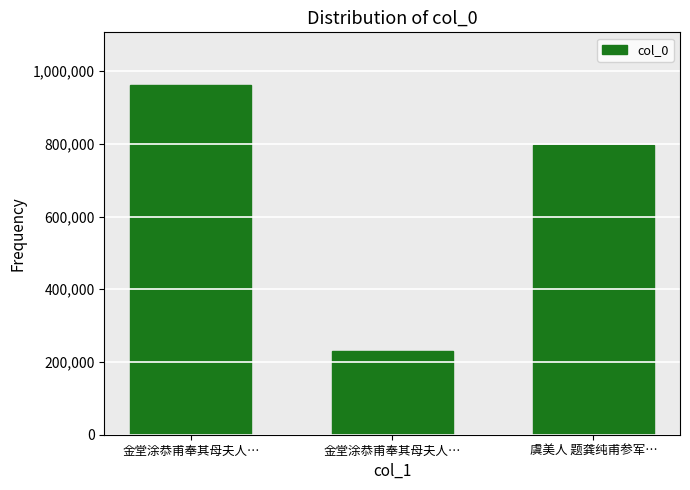

Reading left to right, list all the values displayed in this chart.

962426	230048	796515